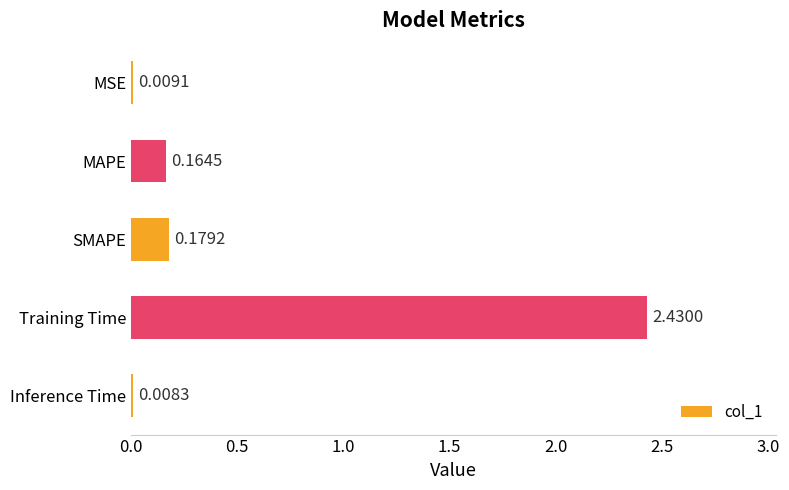

Which has a higher value, MAPE or MSE?

MAPE